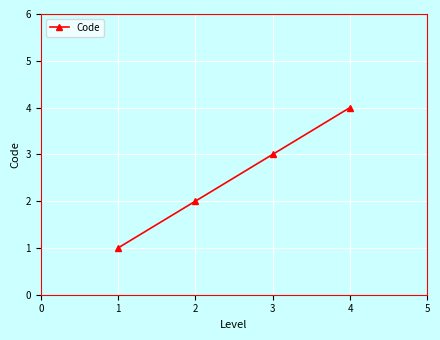

True or false: the data shows 5 at 4.

False